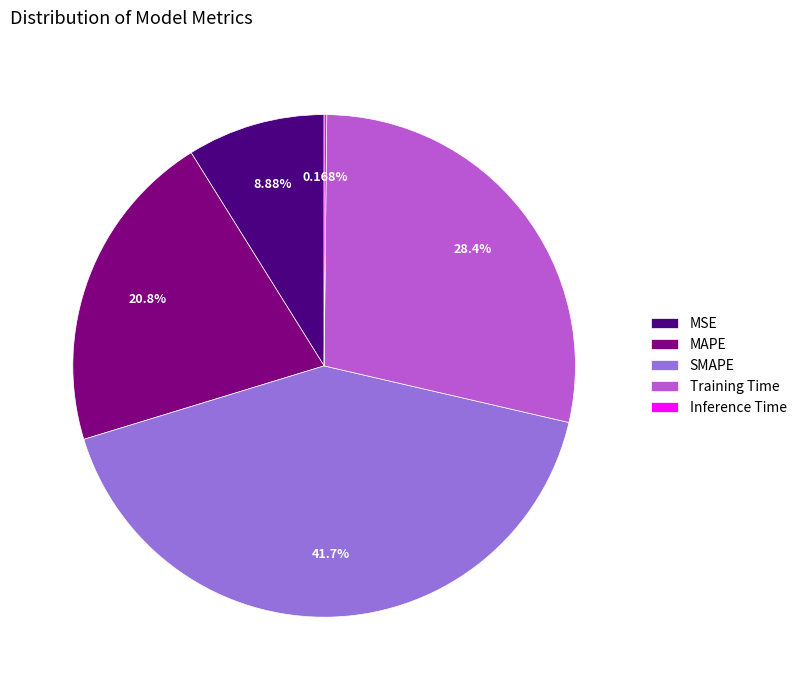

What is the largest slice in the pie chart?

SMAPE